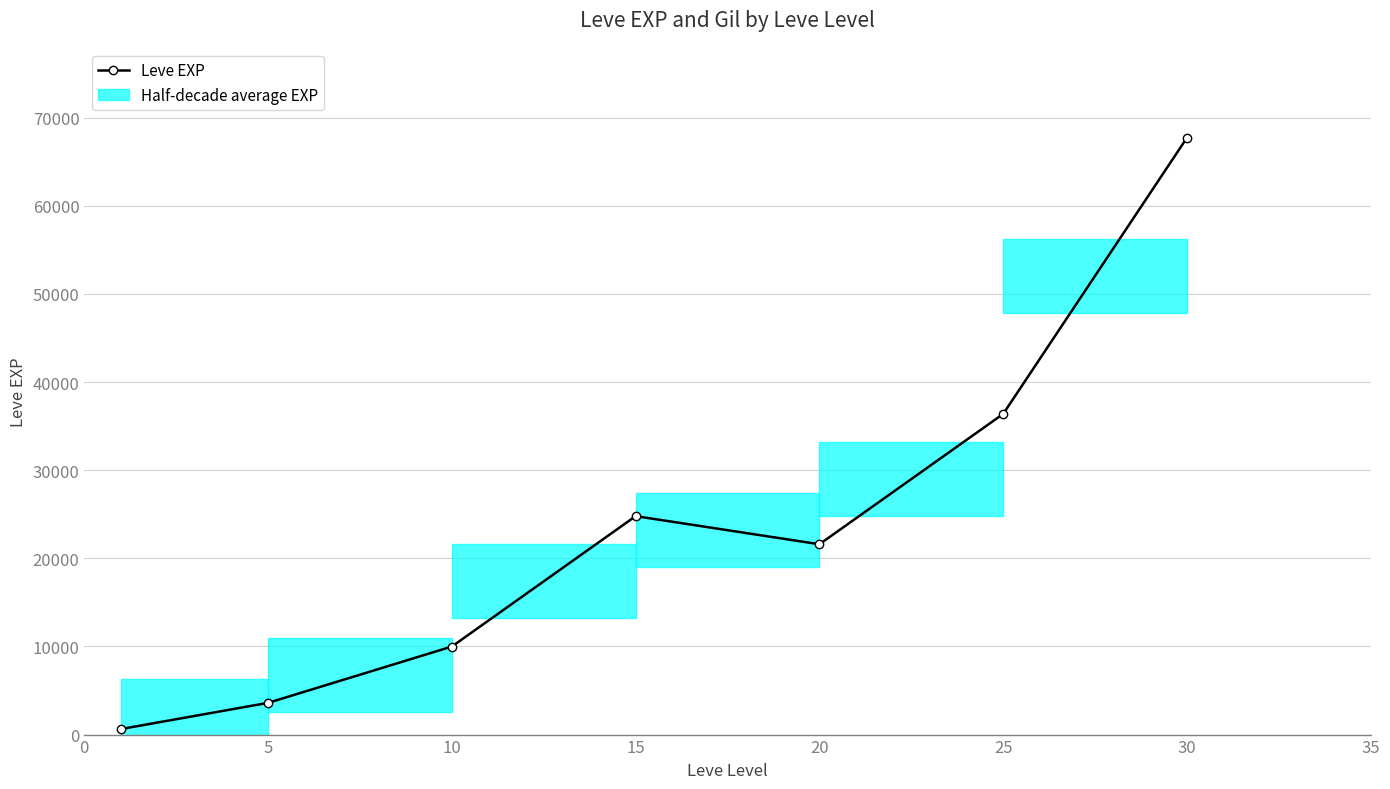

Reading left to right, what are all the values shown in this chart?

630	3600	9990	24790	21600	36390	67730